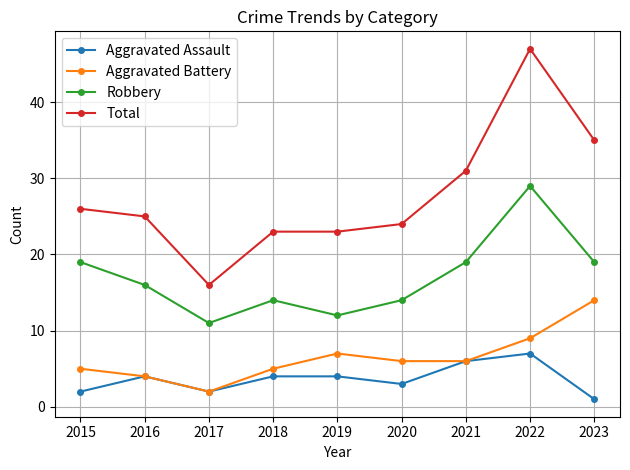

What is the lowest value of the Aggravated Assault series?

1